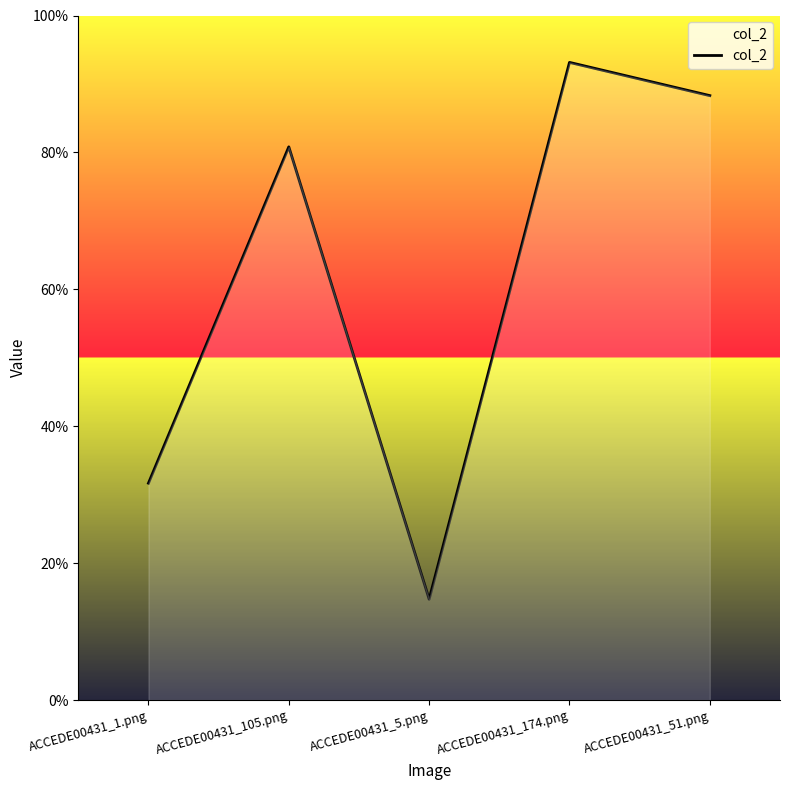

Which category has the lowest value across all series?

ACCEDE00431_5.png